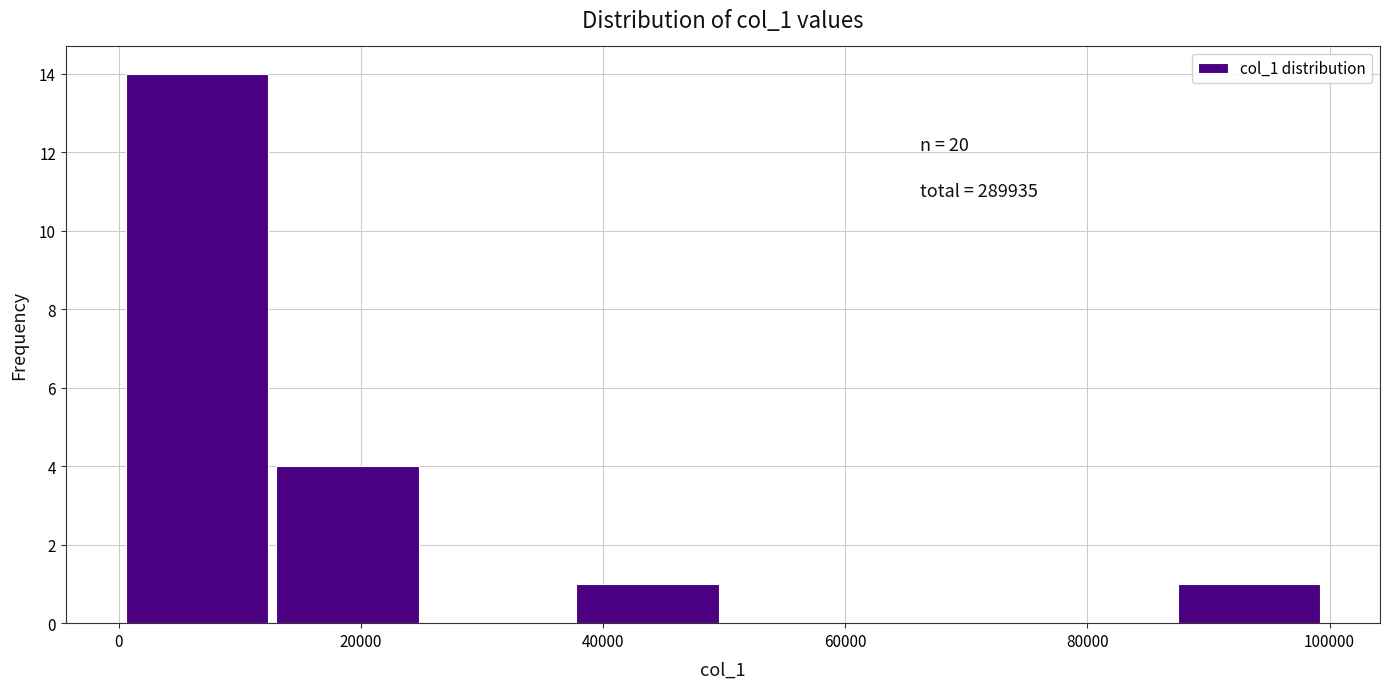

Over which range of the x-axis is the bar tallest?

0 to 12000